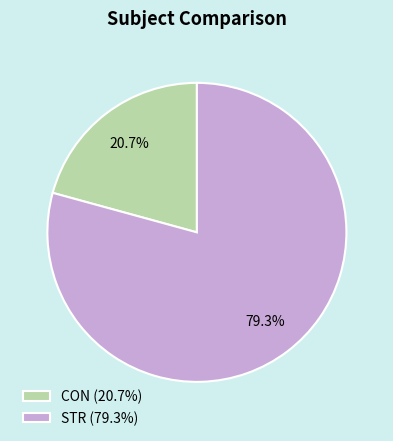

Between CON (20.7%) and STR (79.3%), which is larger?

STR (79.3%)